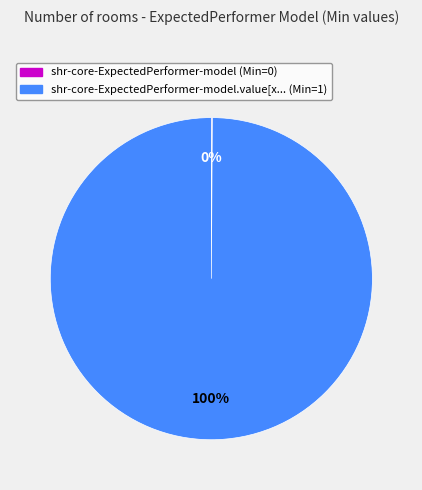

Is there a majority slice in this chart?

Yes